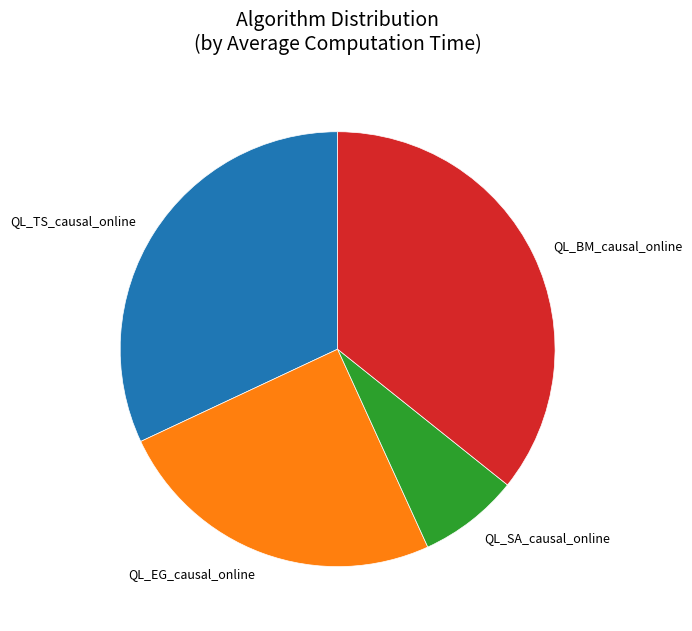

Which slice is the largest?

QL_BM_causal_online